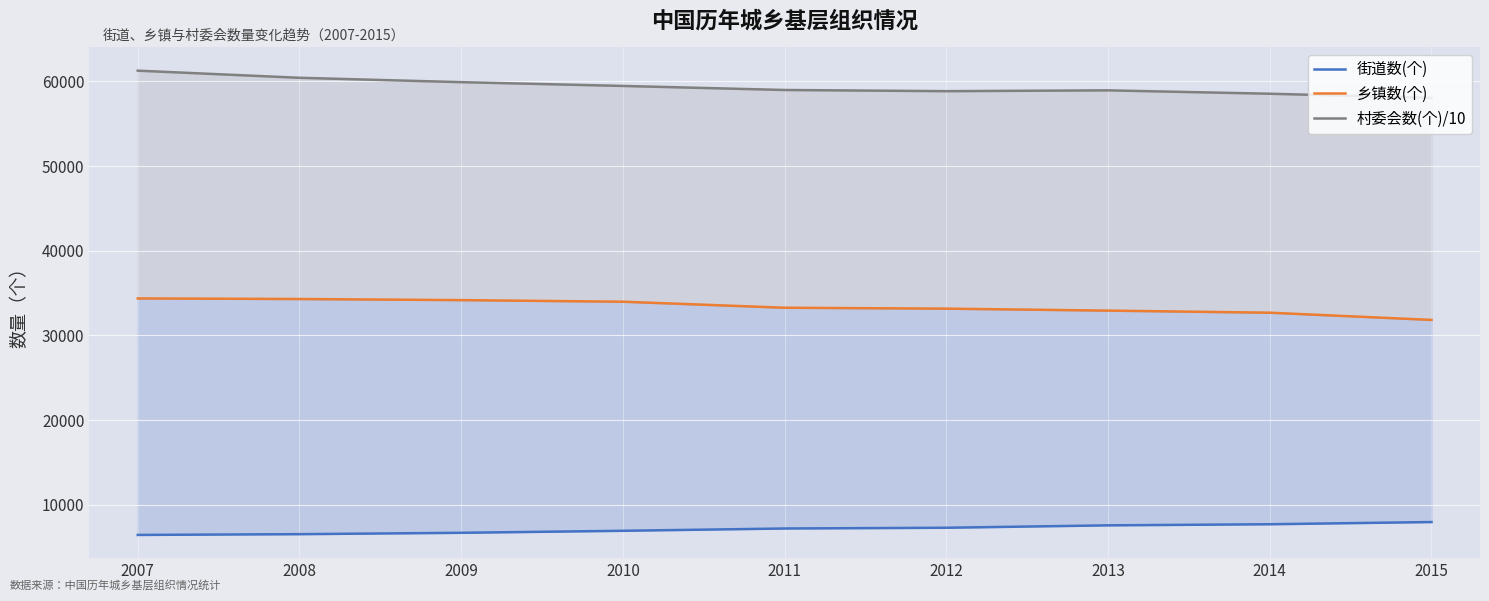

Between 2011 and 2008, which is larger?

2011